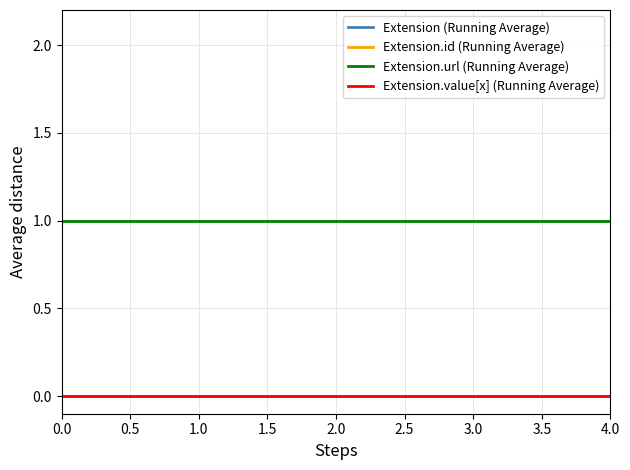

At how many categories does at least one series exceed 0?

5